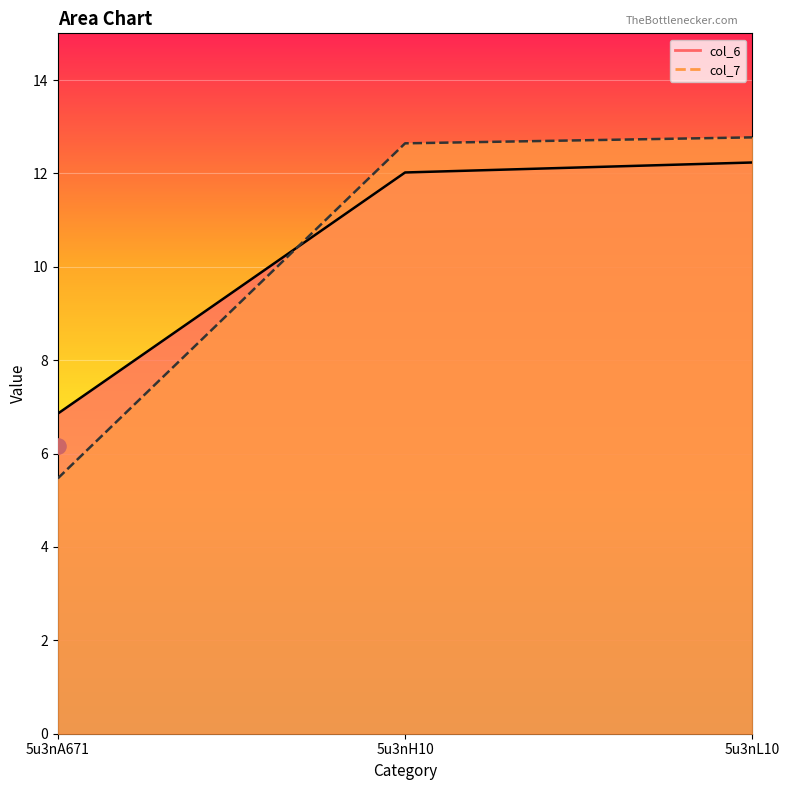

Which series reaches the minimum Y coordinate?

col_7